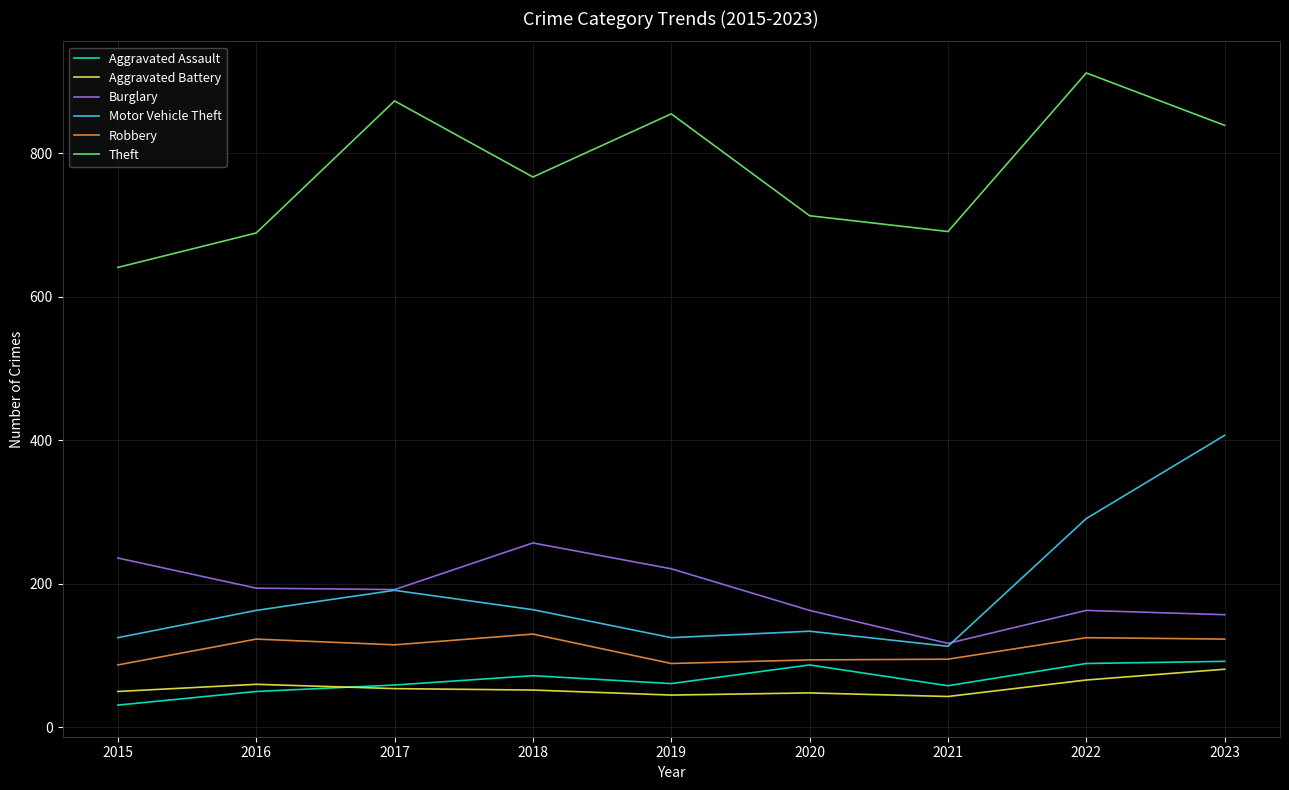

At 2019, list the series in order from smallest to largest.

Aggravated Battery, Aggravated Assault, Robbery, Motor Vehicle Theft, Burglary, Theft